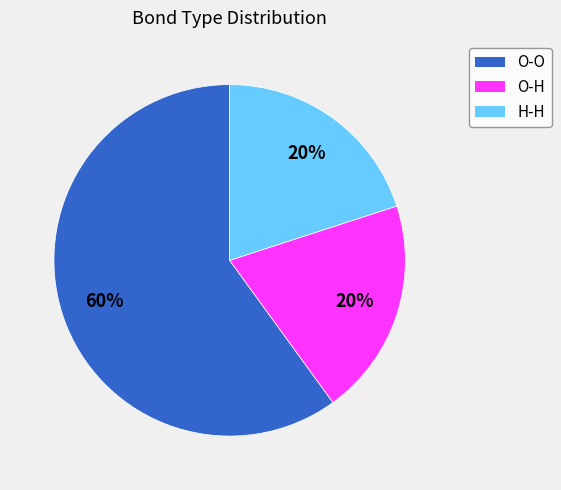

Does O-O account for over 50% of the chart?

Yes